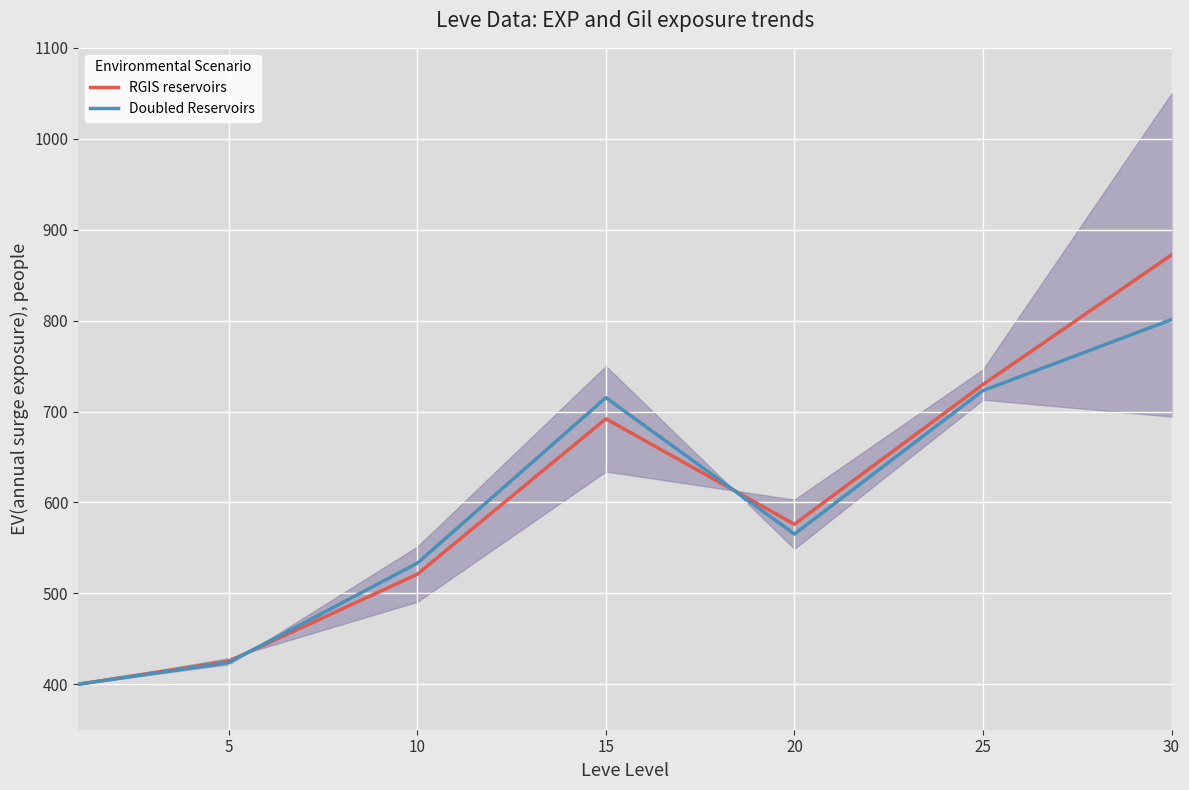

What is the value of the RGIS reservoirs point at the 2nd from the left?

425.3